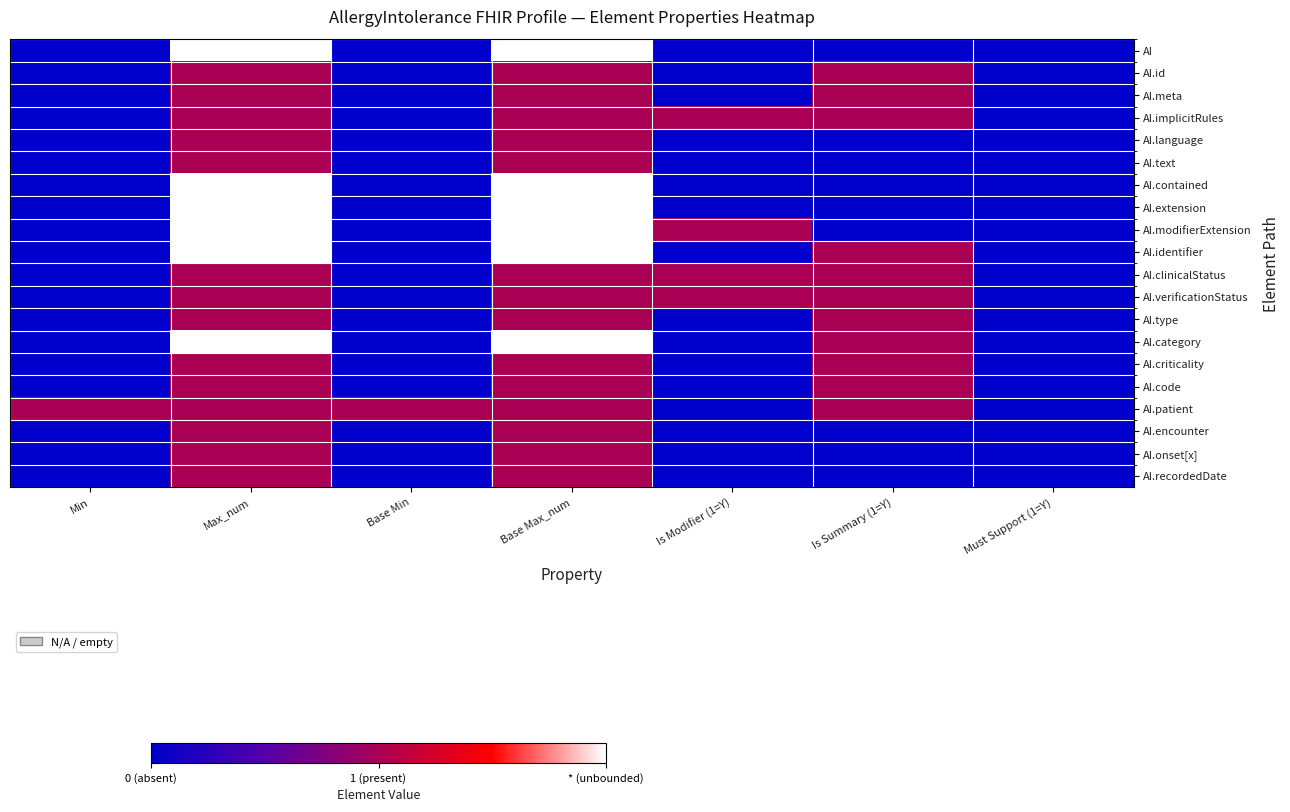

Between Base Min and Must Support (1=Y), which series saw the biggest shift?

AI.patient